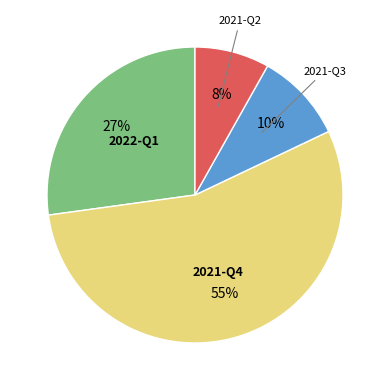

Which has a higher value, 2022-Q1 or 2021-Q3?

2022-Q1